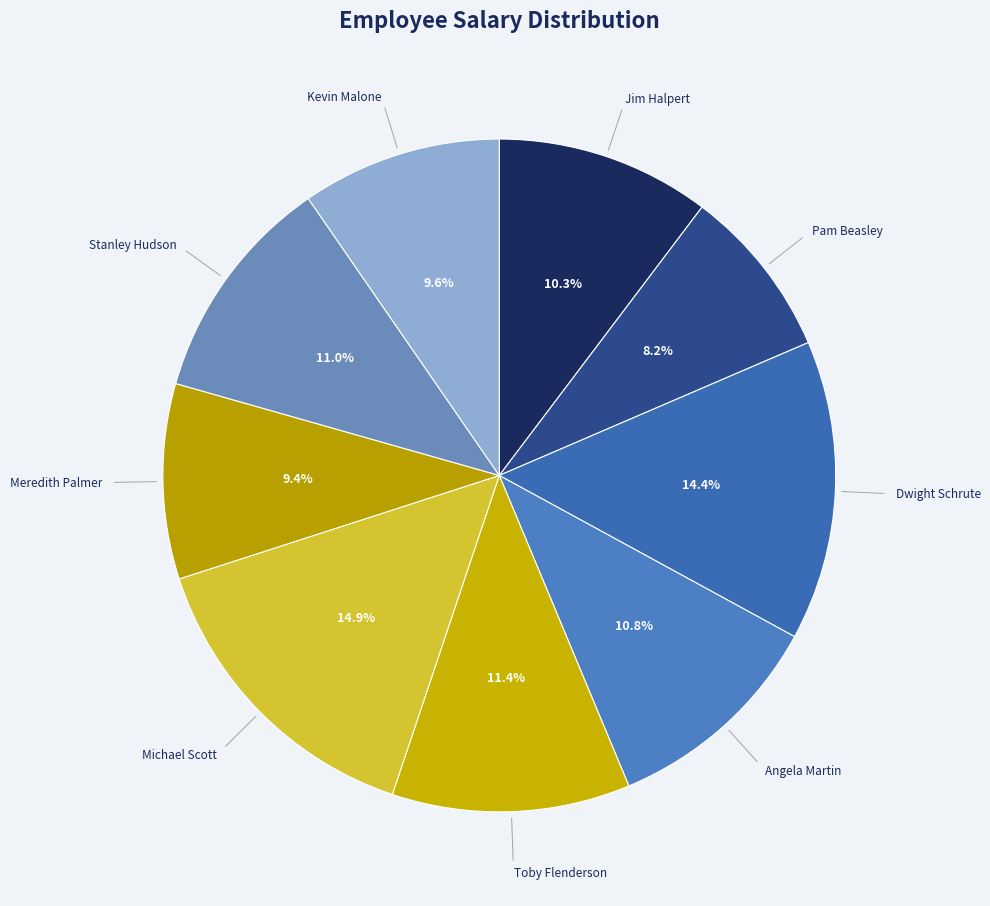

Is there any slice that represents more than half of the pie?

No